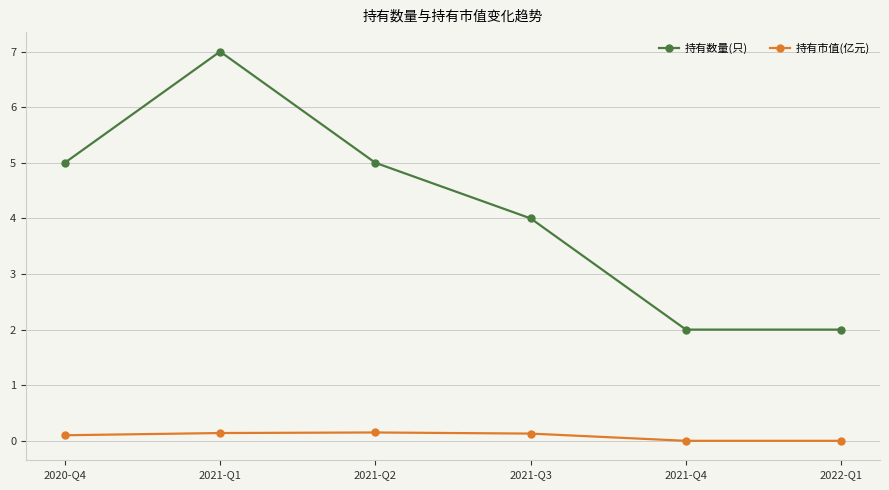

The value of 持有市值(亿元) at 2021-Q4 is 0.0. True or false?

True